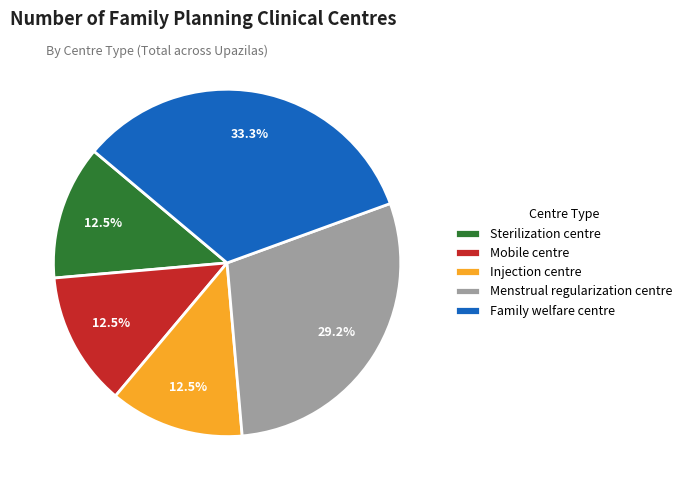

What is the ratio of the value at Injection centre to the value at Sterilization centre?

1.0